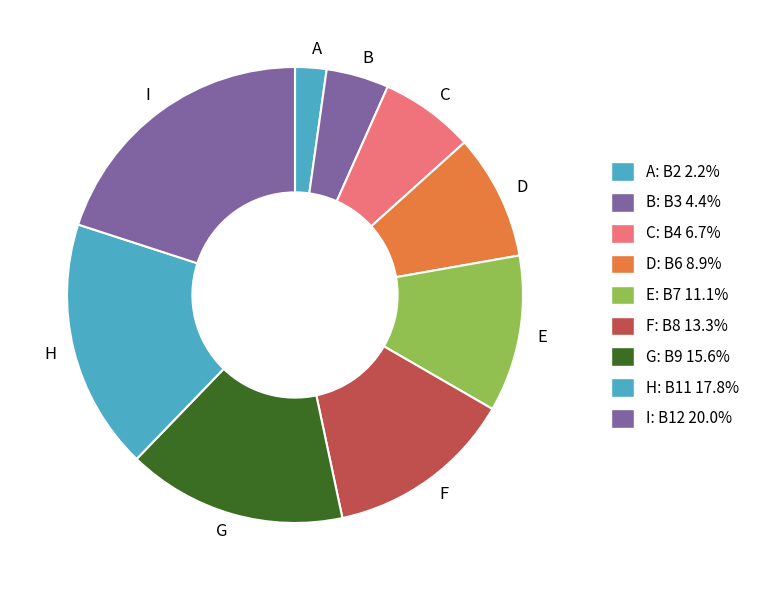

How many segments does this pie chart have?

9